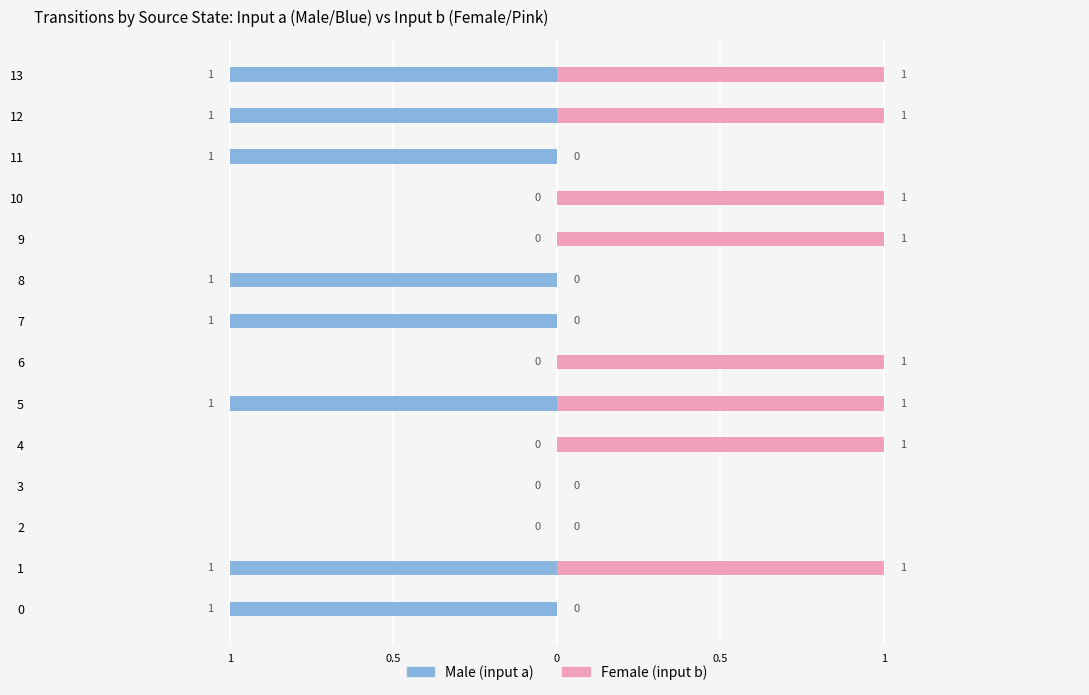

How many categories are shown in the chart?

14